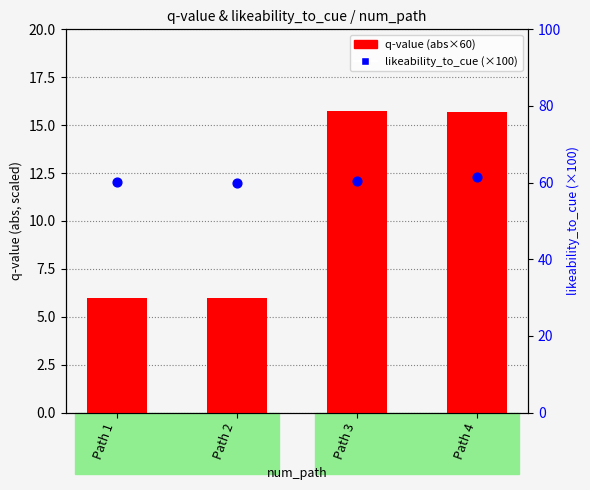

What are all the series names shown in the legend?

q-value, likeability_to_cue